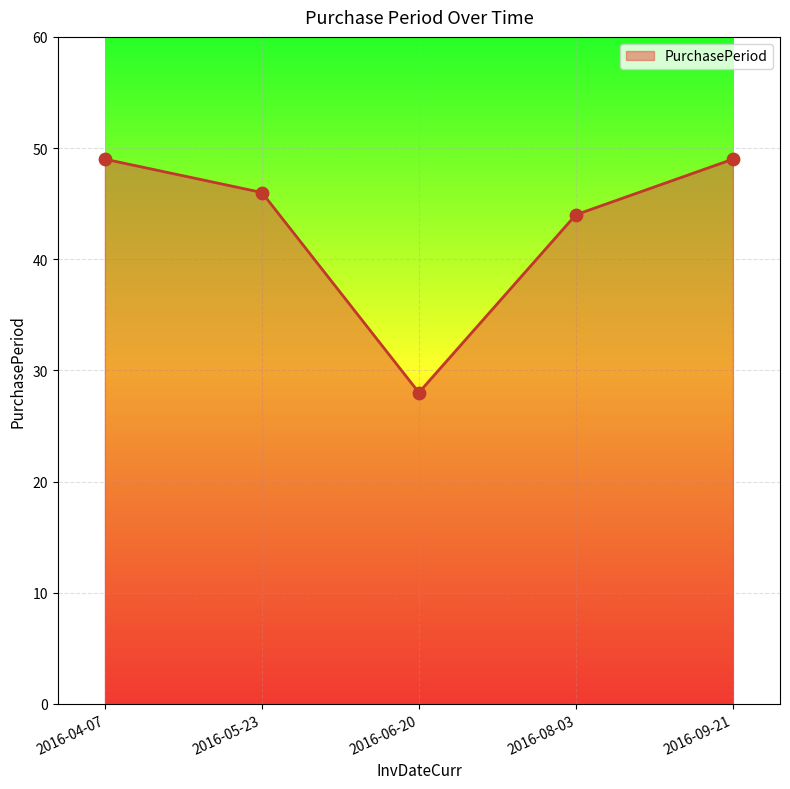

Approximately how many times larger is the value at 2016-09-21 compared to 2016-04-07?

1.0